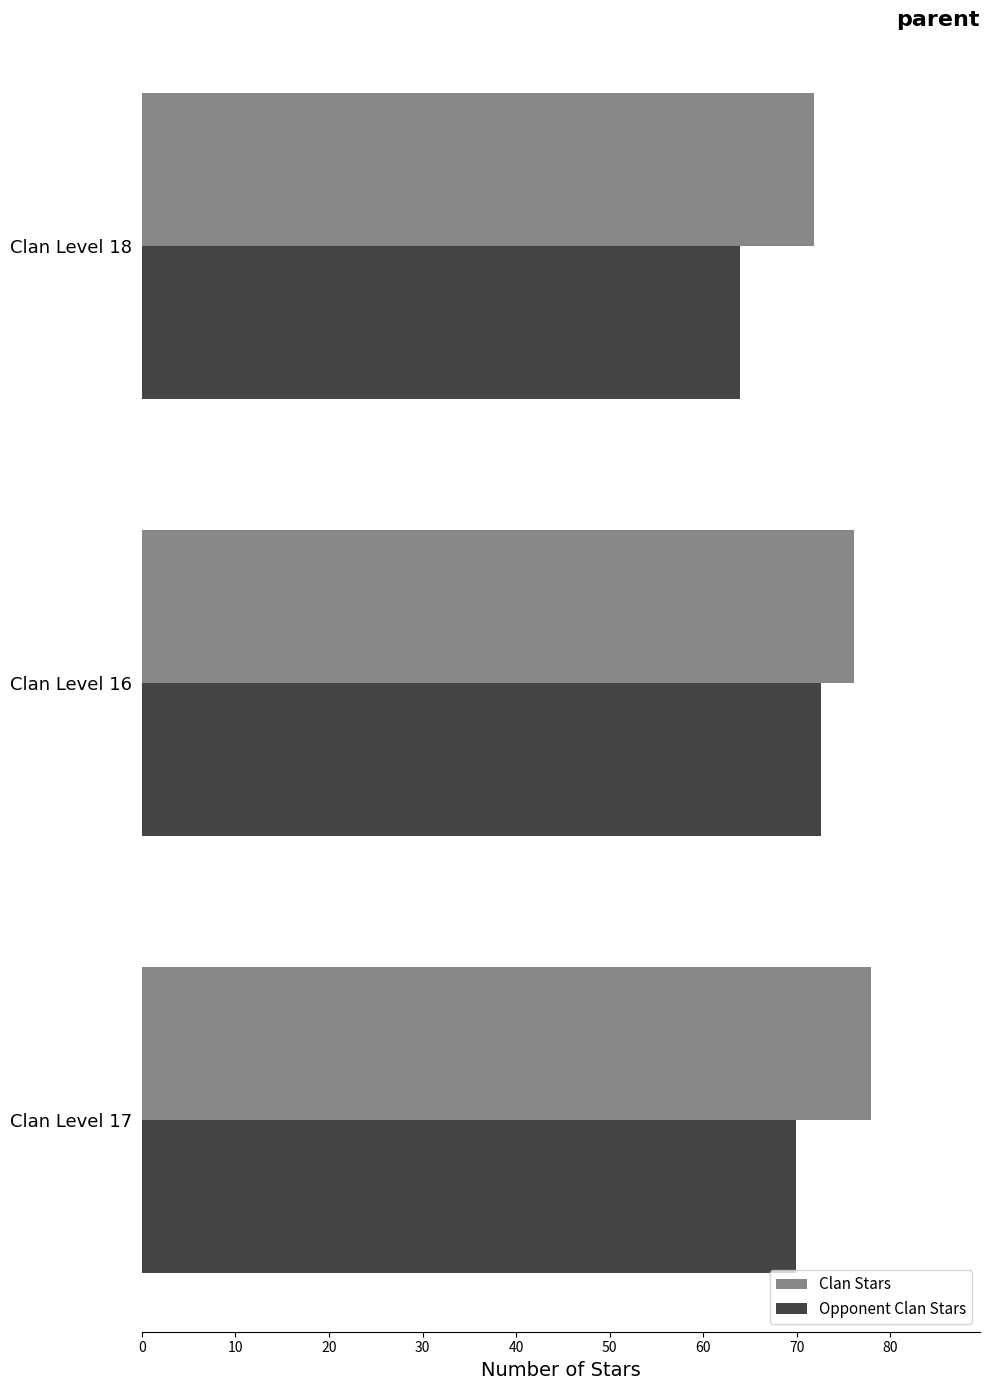

Rank the series by their maximum value, from highest to lowest.

Clan Stars, Opponent Clan Stars